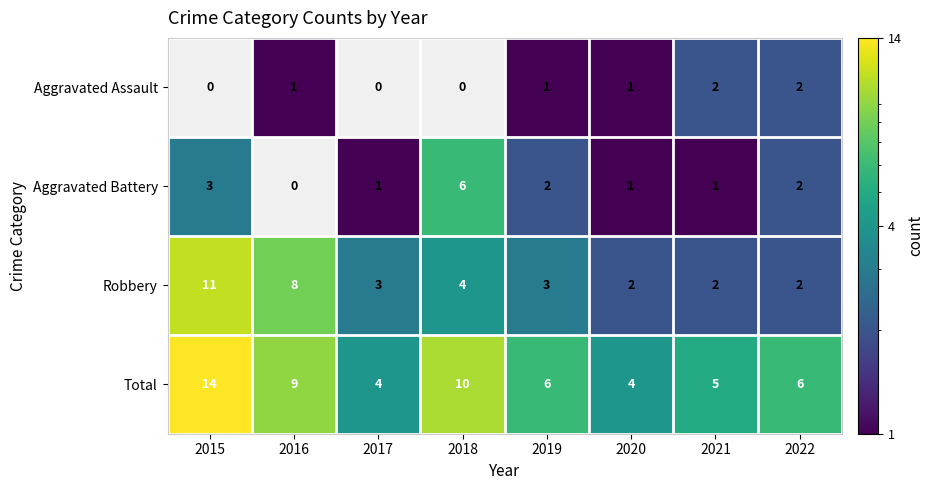

What is the difference between the maximum and second lowest values in the Robbery series?

9